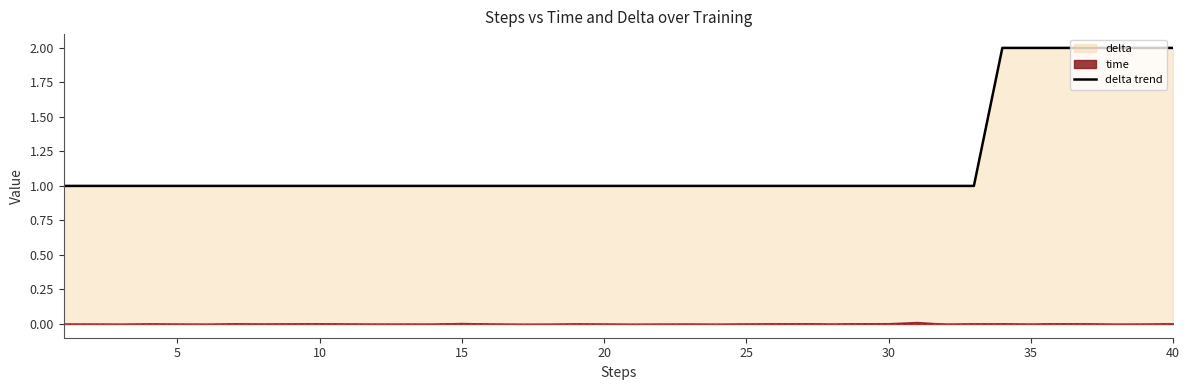

The value of delta trend at 20 is 2. True or false?

False